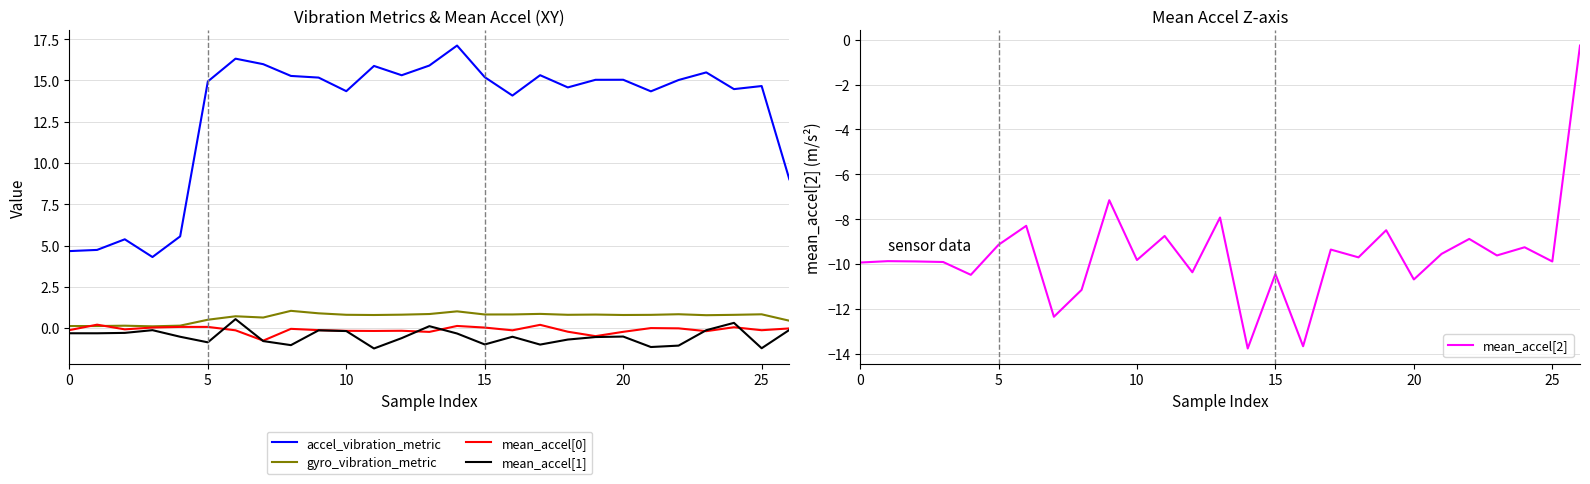

What is the difference between the second highest and minimum values in the accel_vibration_metric series?

12.0